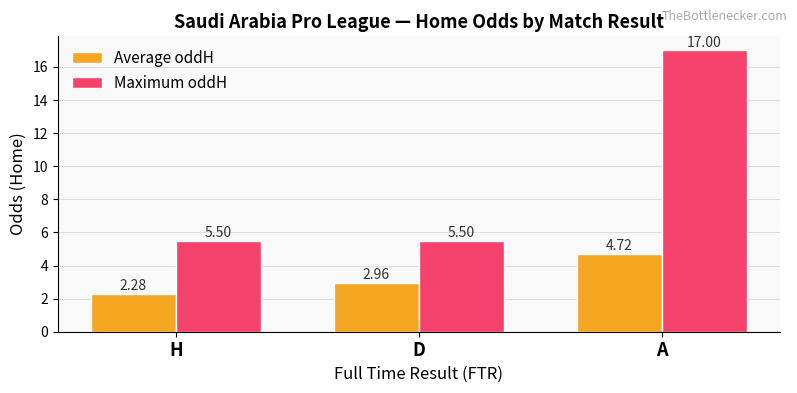

What is the difference between the maximum and minimum values in the Maximum oddH series?

11.5